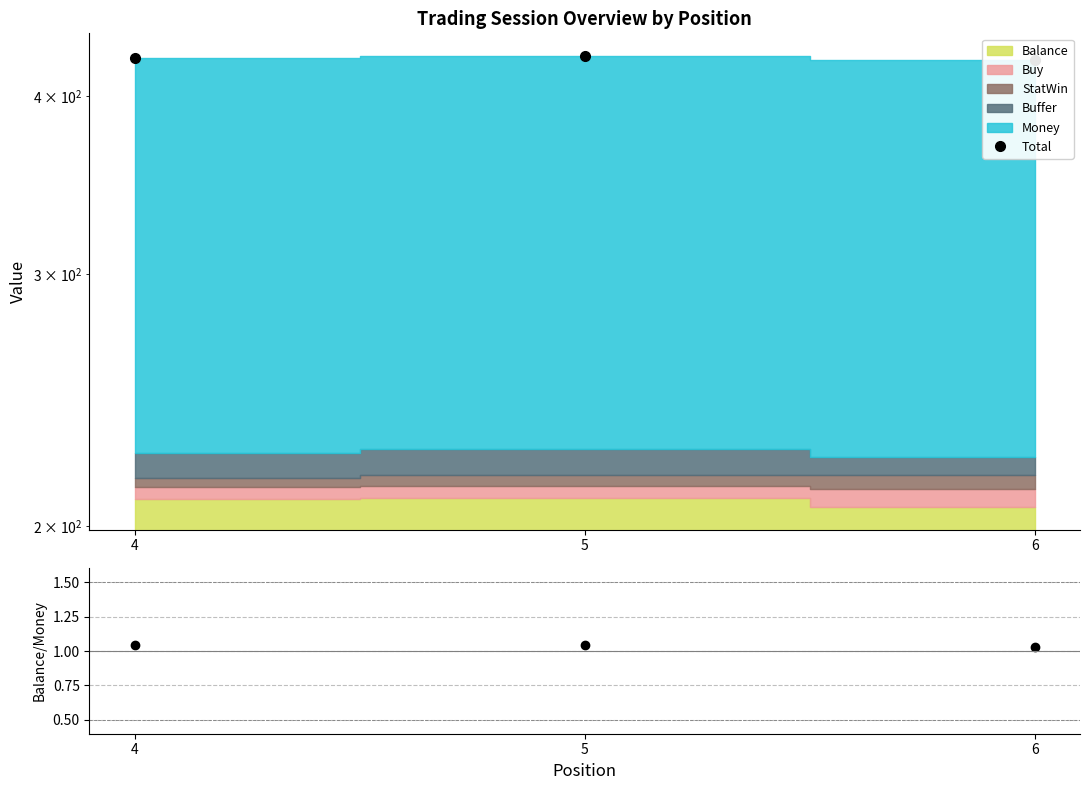

What is the value of the Balance/Money point at the 1st from the left?

1.0